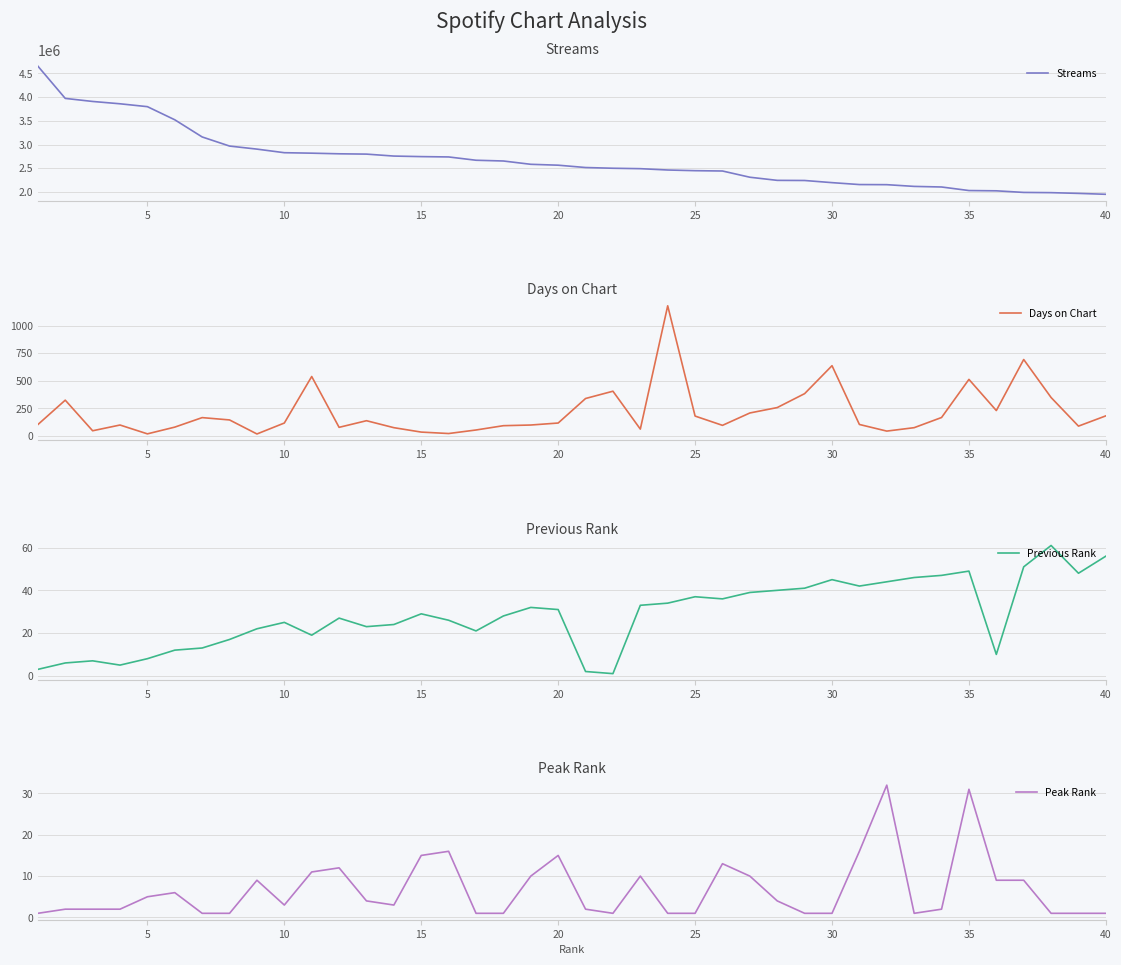

What is the average value of the Previous Rank series?

28